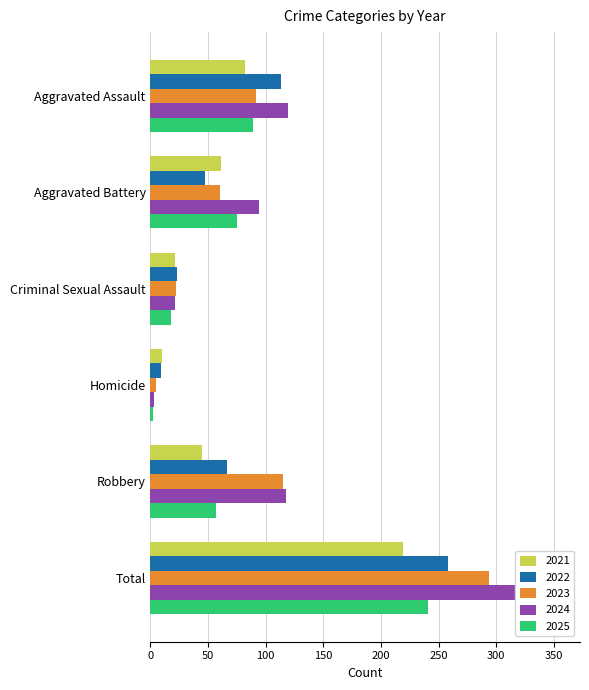

Which has a higher value, Homicide or Robbery?

Robbery